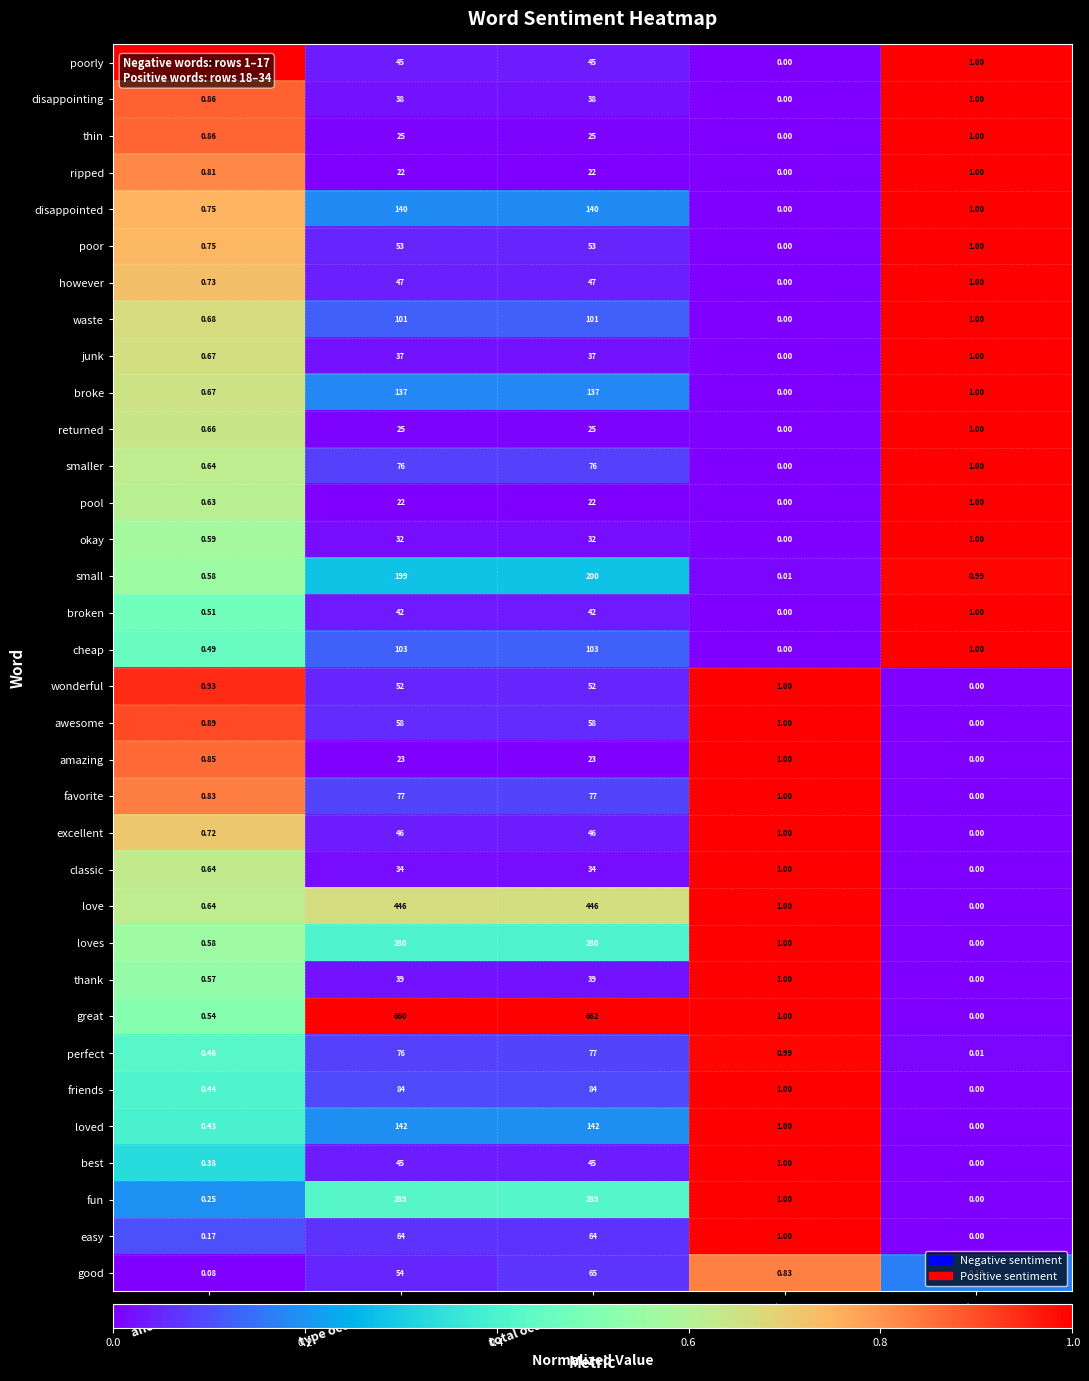

Rank the categories by good value from highest to lowest.

total occurrences, type occurrences, +%, -%, anchor score